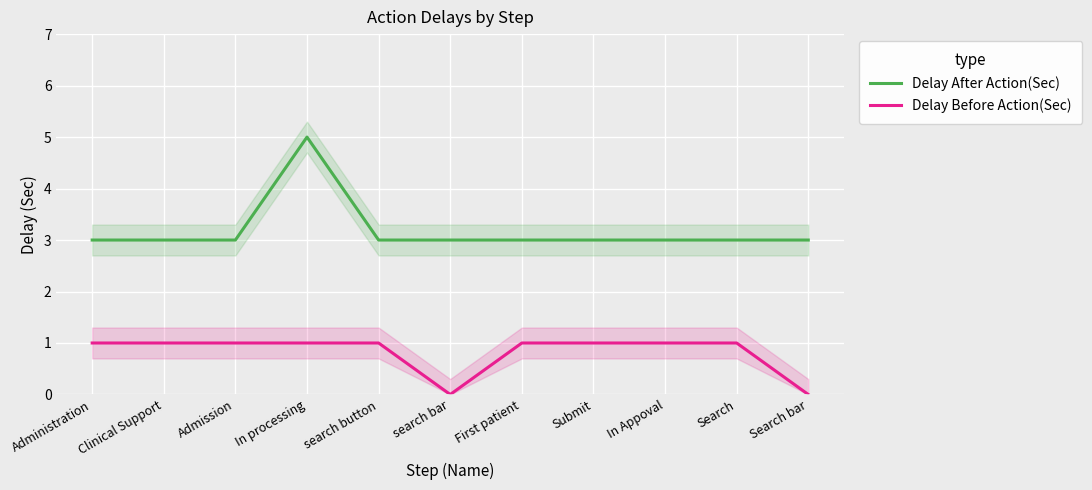

What is the maximum value for Delay Before Action(Sec)?

1